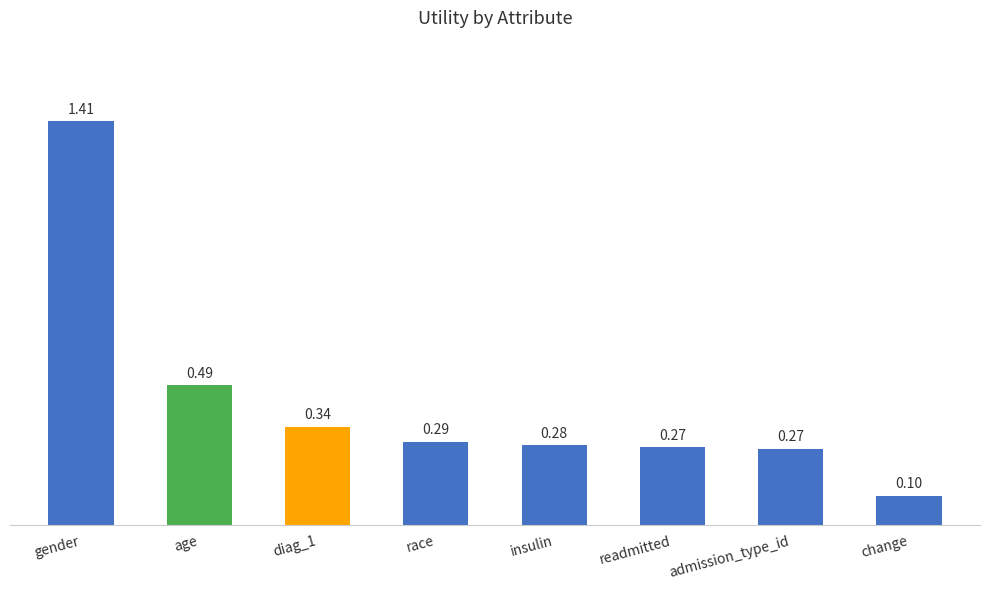

What is the difference between the values at admission_type_id and change?

0.2